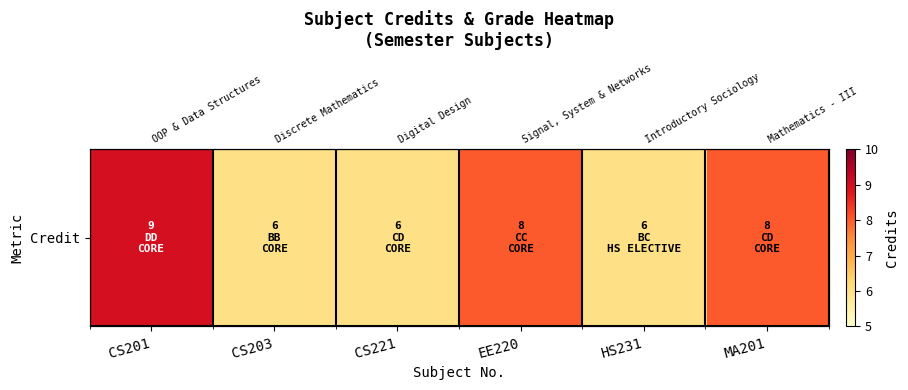

What is the sum of all values?

43